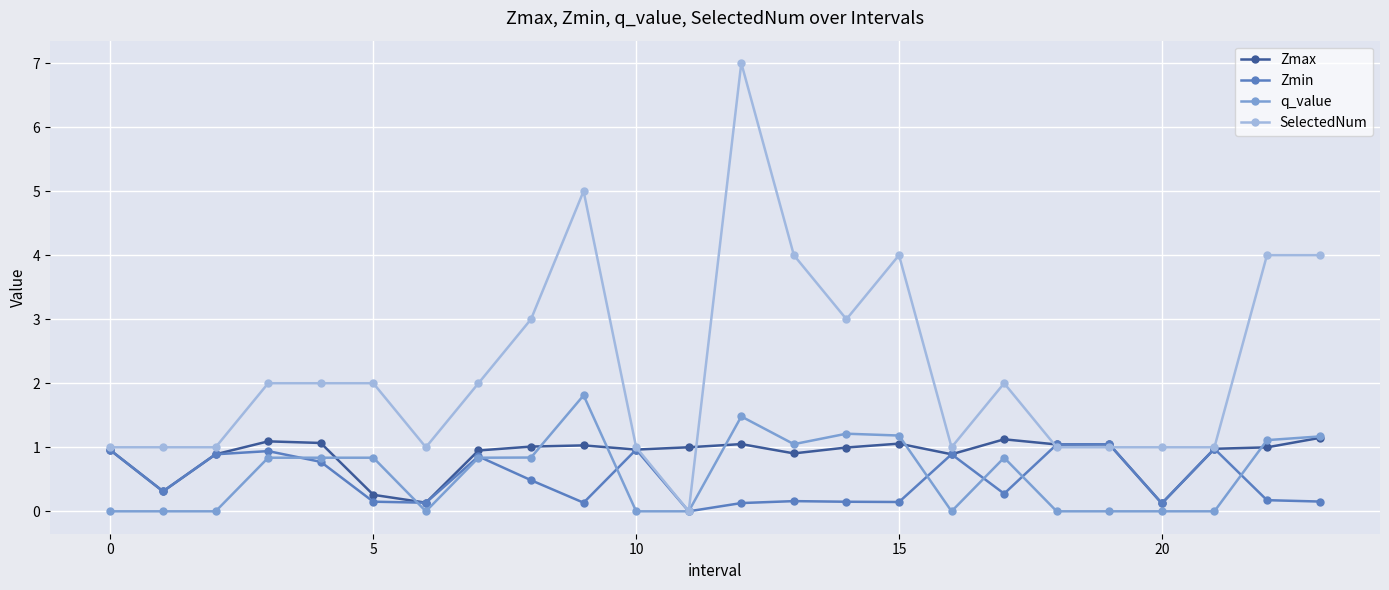

Which series has the largest total across all categories?

SelectedNum